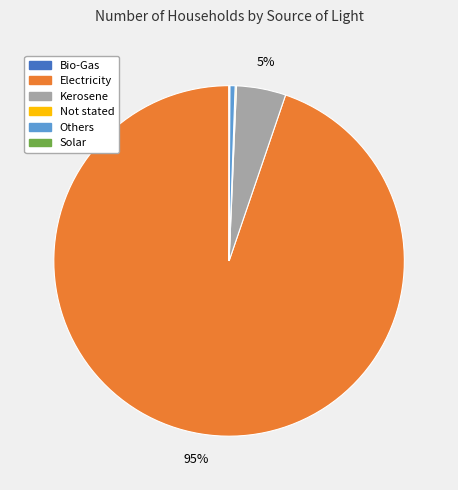

What is the largest slice in the pie chart?

Electricity